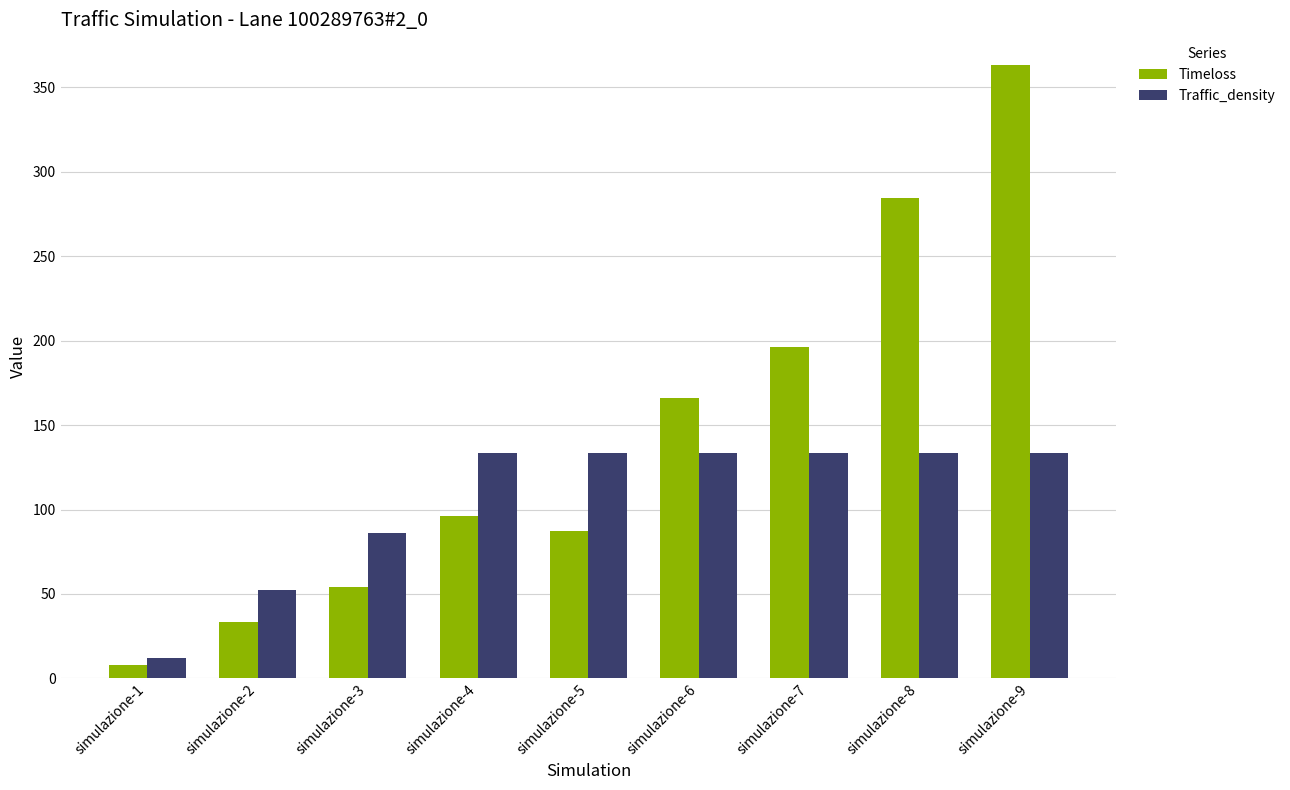

Reading left to right, transcribe all the data shown in this chart.

Timeloss: 8.0	33.6	54.0	96.4	87.5	166.3	196.4	284.5	363.2
Traffic_density: 12.1	52.6	86.4	133.3	133.3	133.3	133.3	133.3	133.3